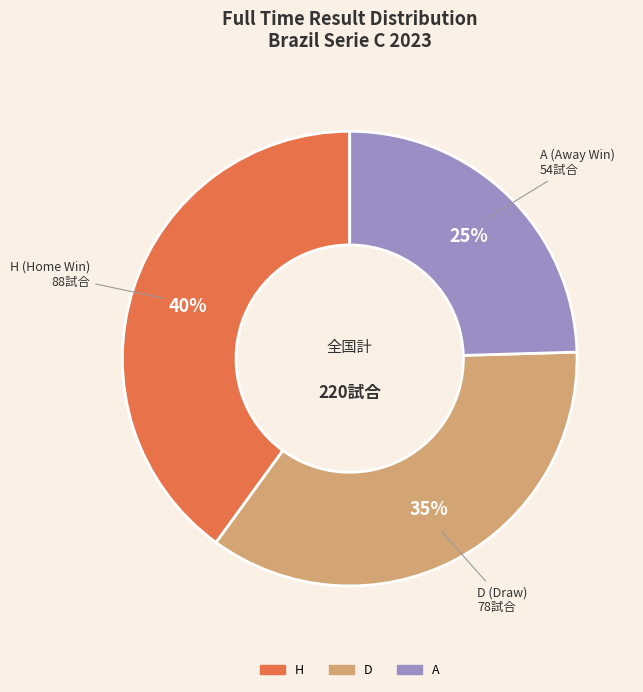

Which has a higher value, D or H?

H